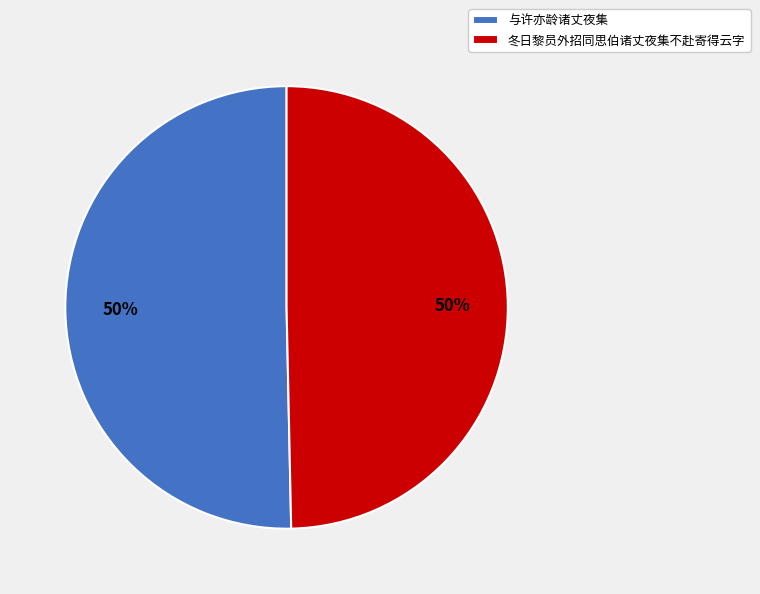

To the nearest percent, what is the combined percentage of 冬日黎员外招同思伯诸丈夜集不赴寄得云字 and 与许亦龄诸丈夜集?

100%